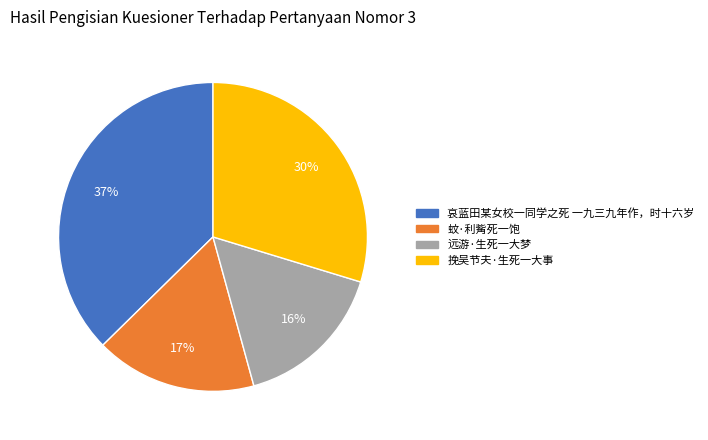

What percentage is the 挽吴节夫·生死一大事 slice, to the nearest percent?

30%